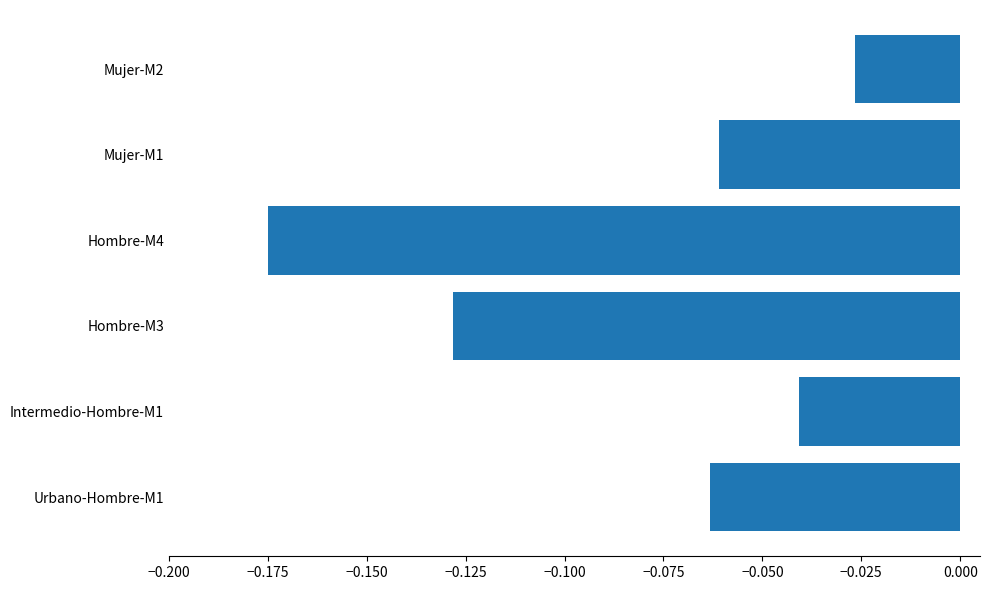

How many series are shown in this chart?

1